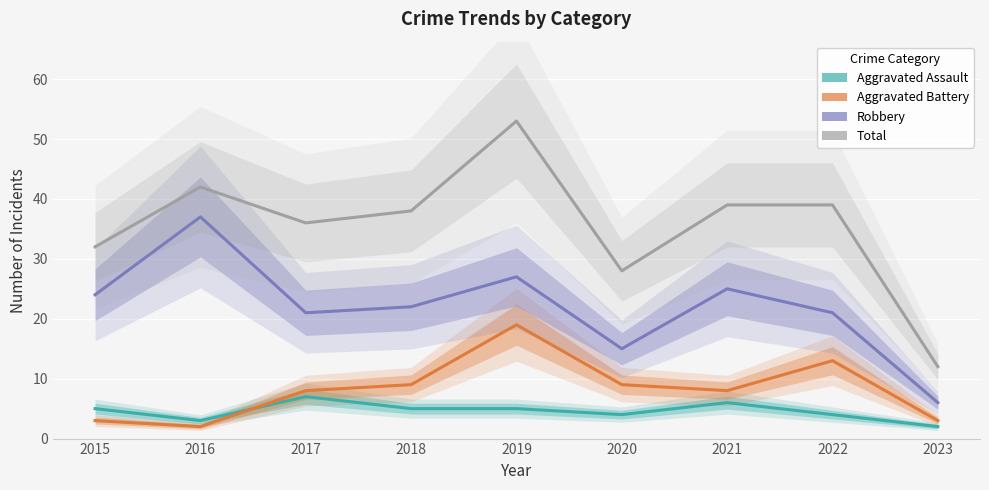

Where is Aggravated Assault nearest to the value 4?

2020